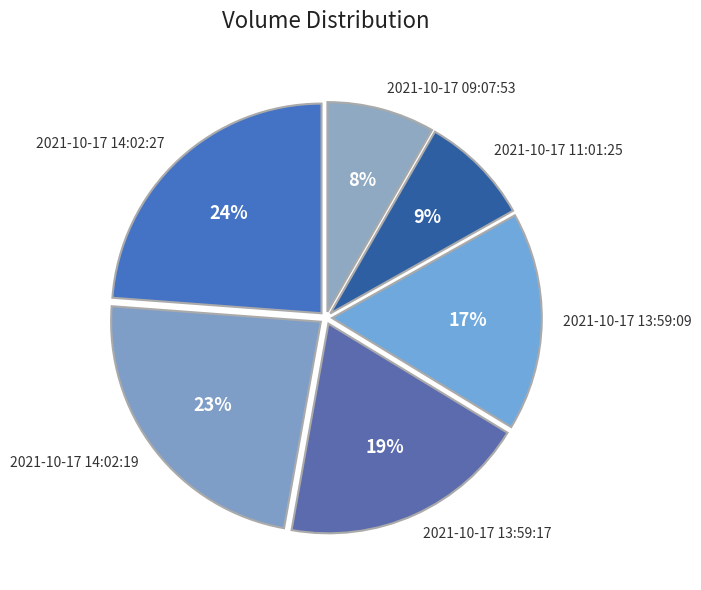

True or false: 2021-10-17 13:59:09 accounts for 17% of the total.

True